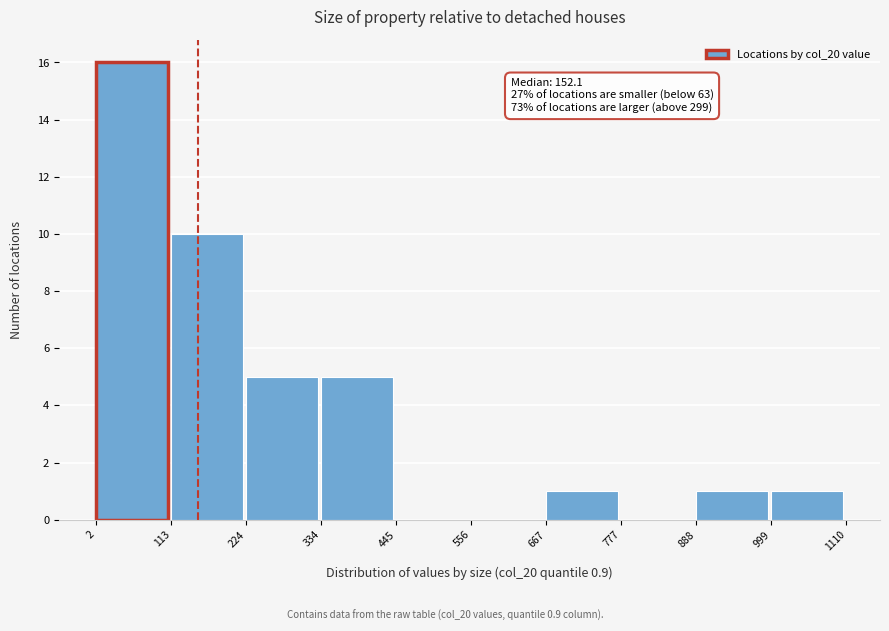

Over which range of the x-axis is the bar tallest?

2 to 113